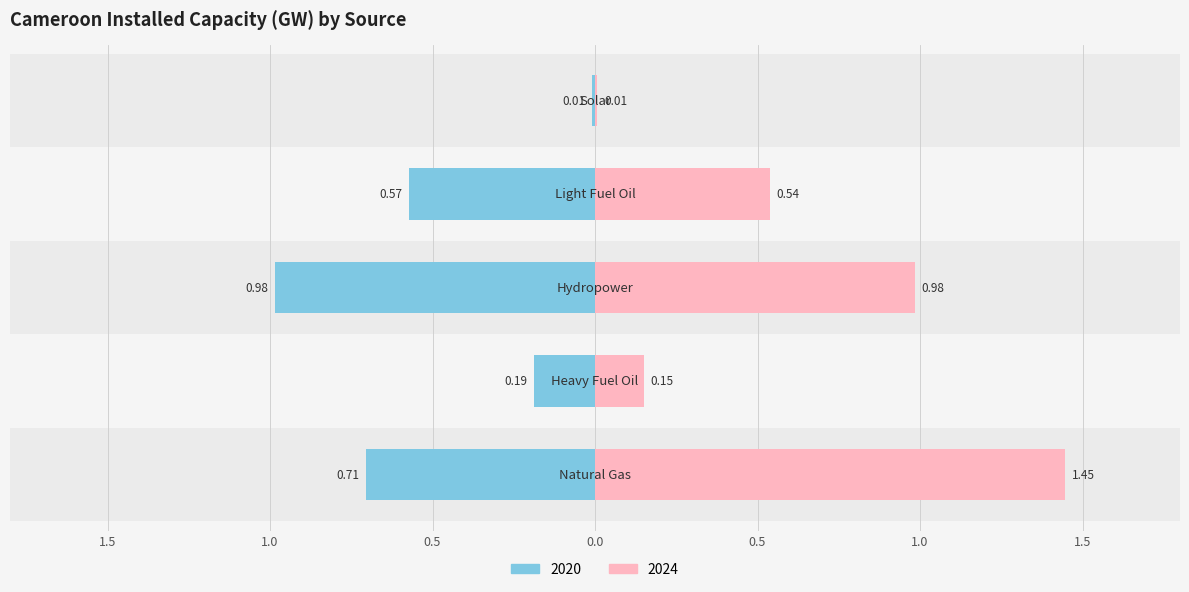

What value does the 2020 series have at GAS?

-0.7